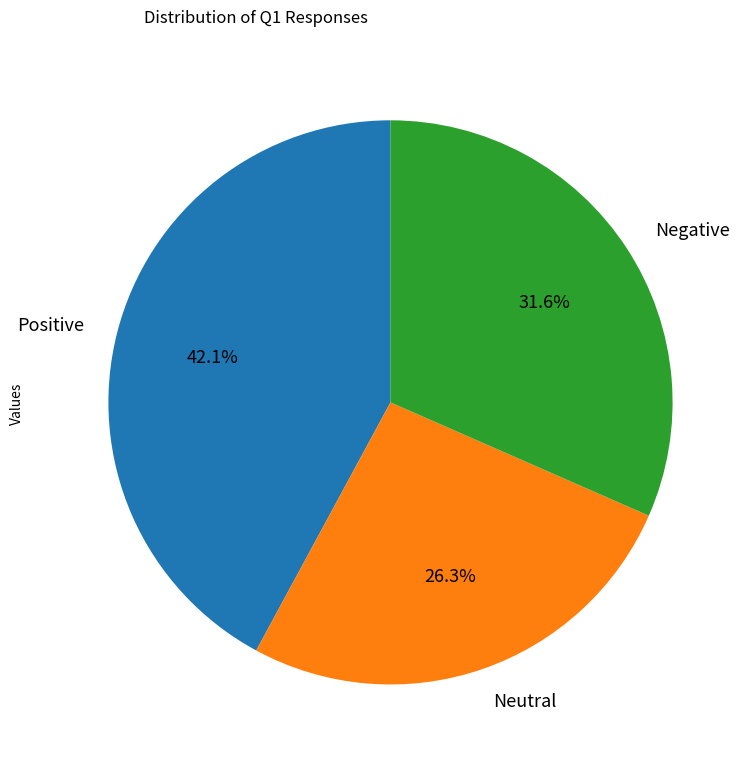

To the nearest percent, what is the difference between the largest and smallest slice percentages?

16%